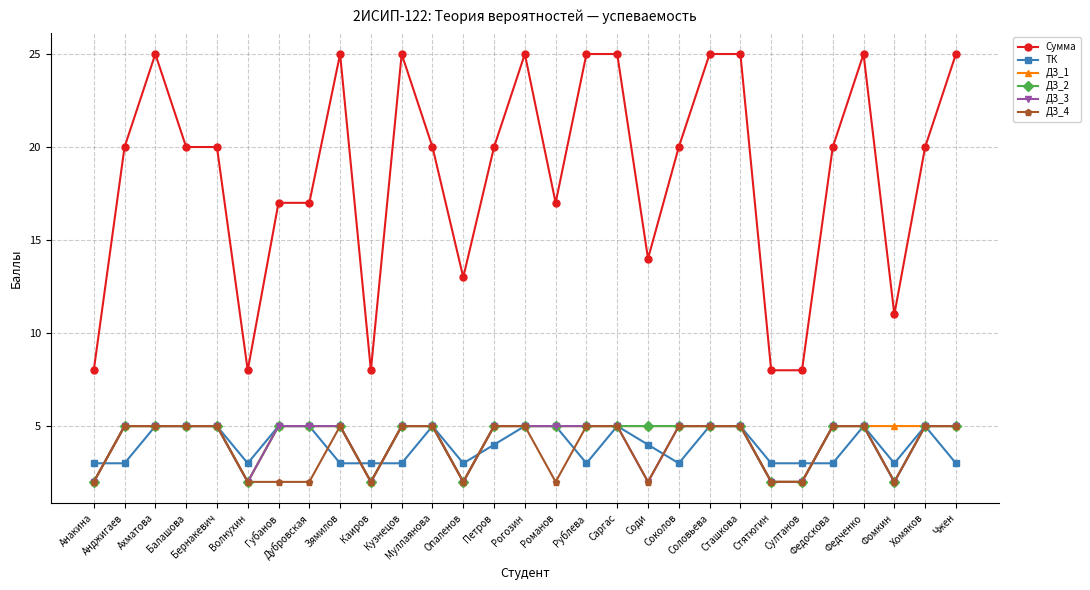

Read the ДЗ_1 value at Соловьева.

5